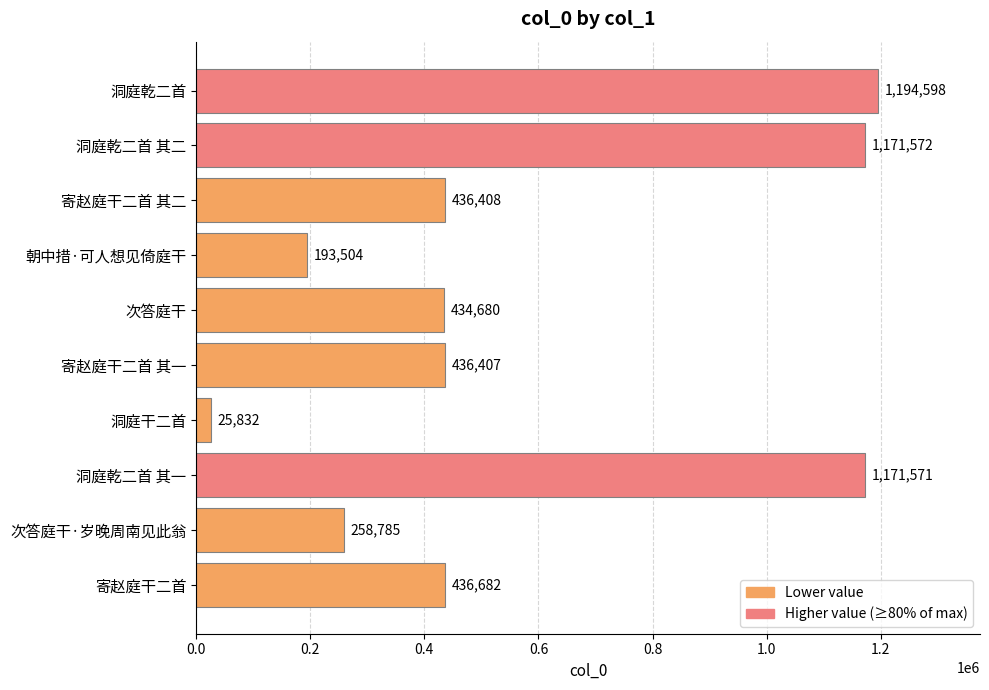

Reading top to bottom, what are all the values shown in this chart?

洞庭乾二首=1194598	洞庭乾二首 其二=1171572	寄赵庭干二首 其二=436408	朝中措·可人想见倚庭干=193504	次答庭干=434680	寄赵庭干二首 其一=436407	洞庭干二首=25832	洞庭乾二首 其一=1171571	次答庭干·岁晚周南见此翁=258785	寄赵庭干二首=436682